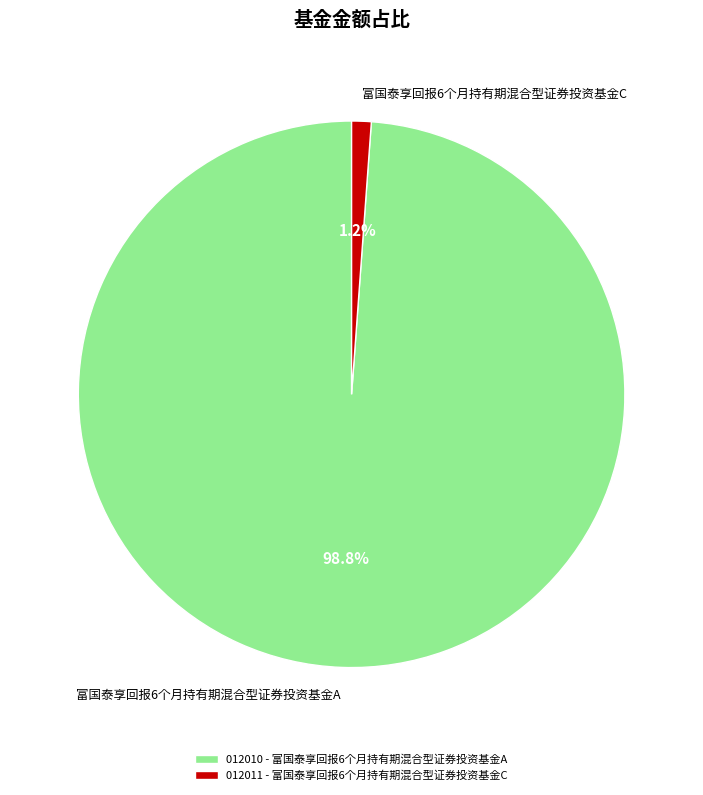

The 富国泰享回报6个月持有期混合型证券投资基金A slice represents 89% of the pie. True or false?

False